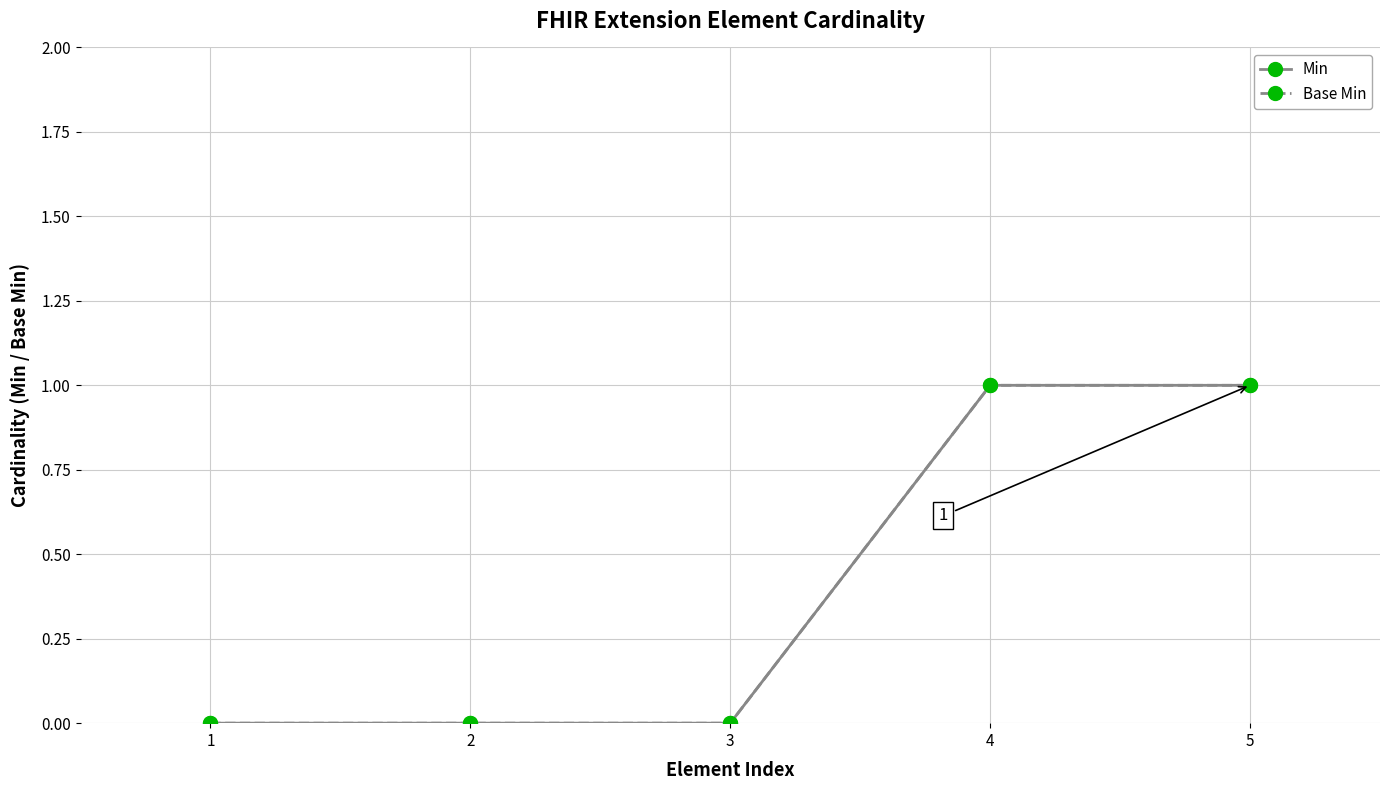

What are all the series names shown in the legend?

Min, Base Min